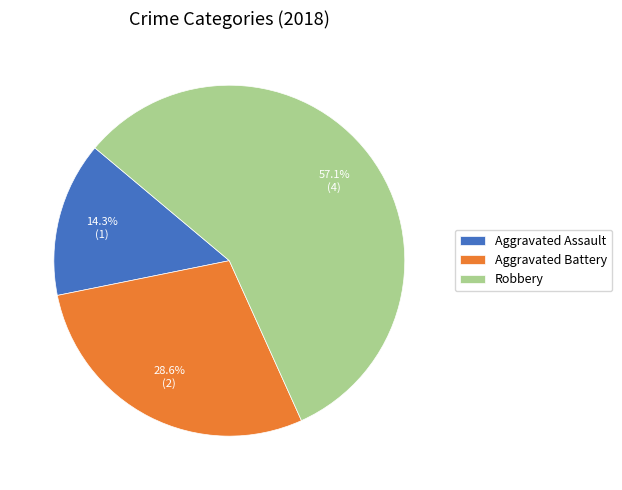

How many slices are in this pie chart?

3